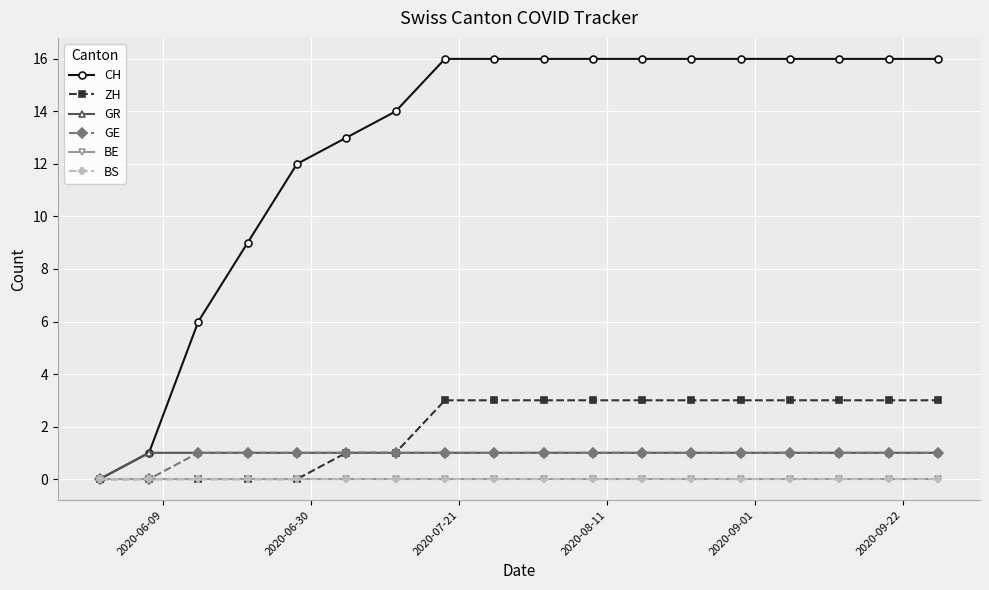

Is this an area chart (filled region under the line)?

No